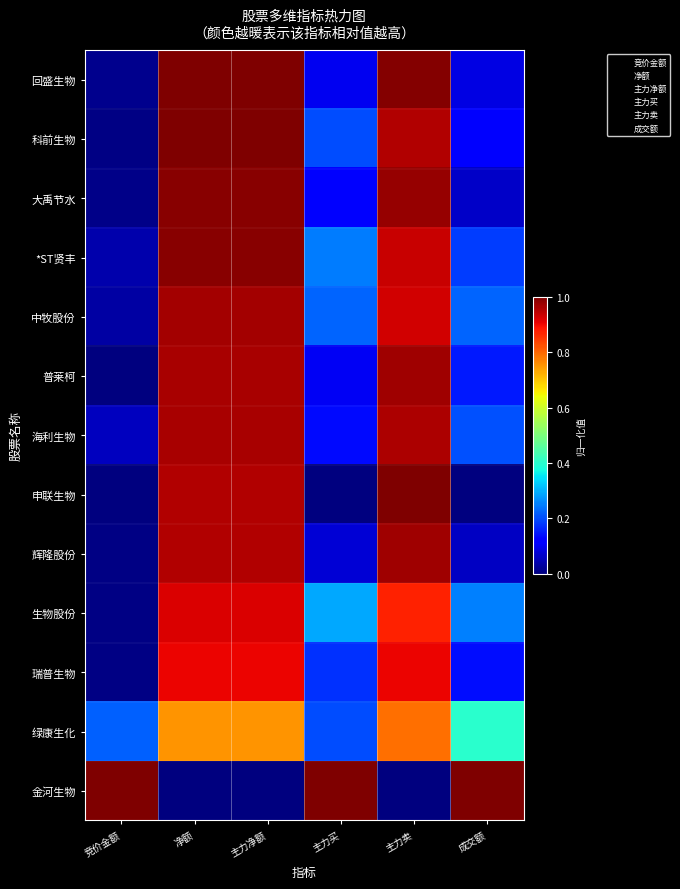

At which category does the chart reach its peak across all series?

净额